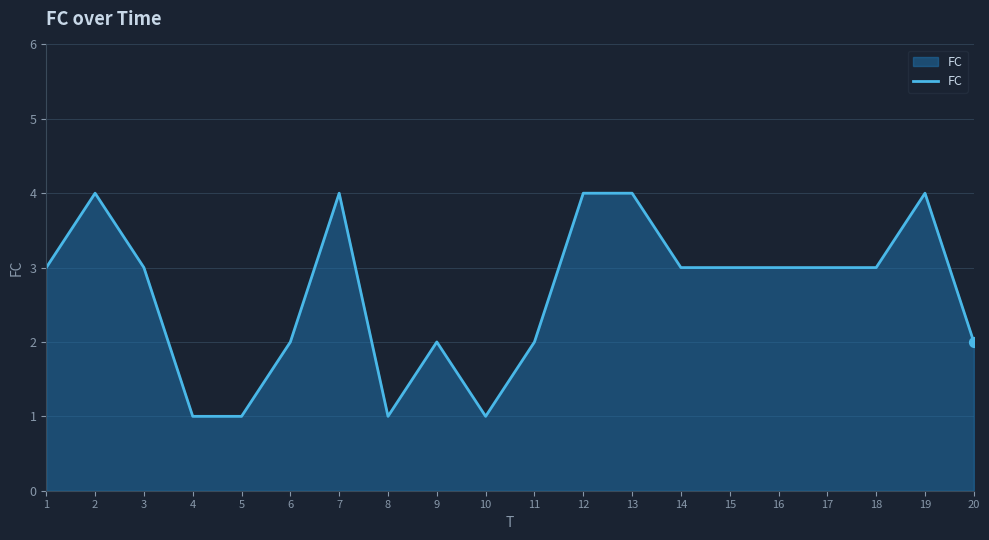

Between 18 and 4, which is larger?

18